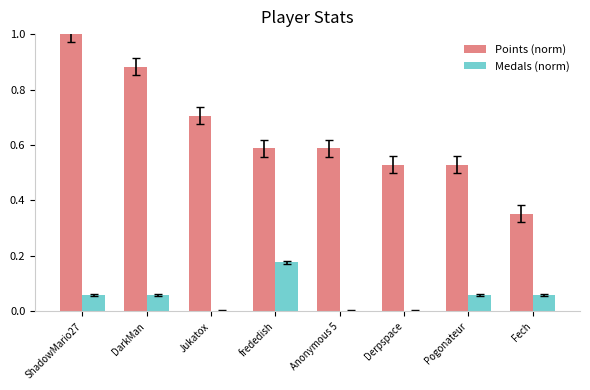

Which series has the largest total across all categories?

Points (norm)